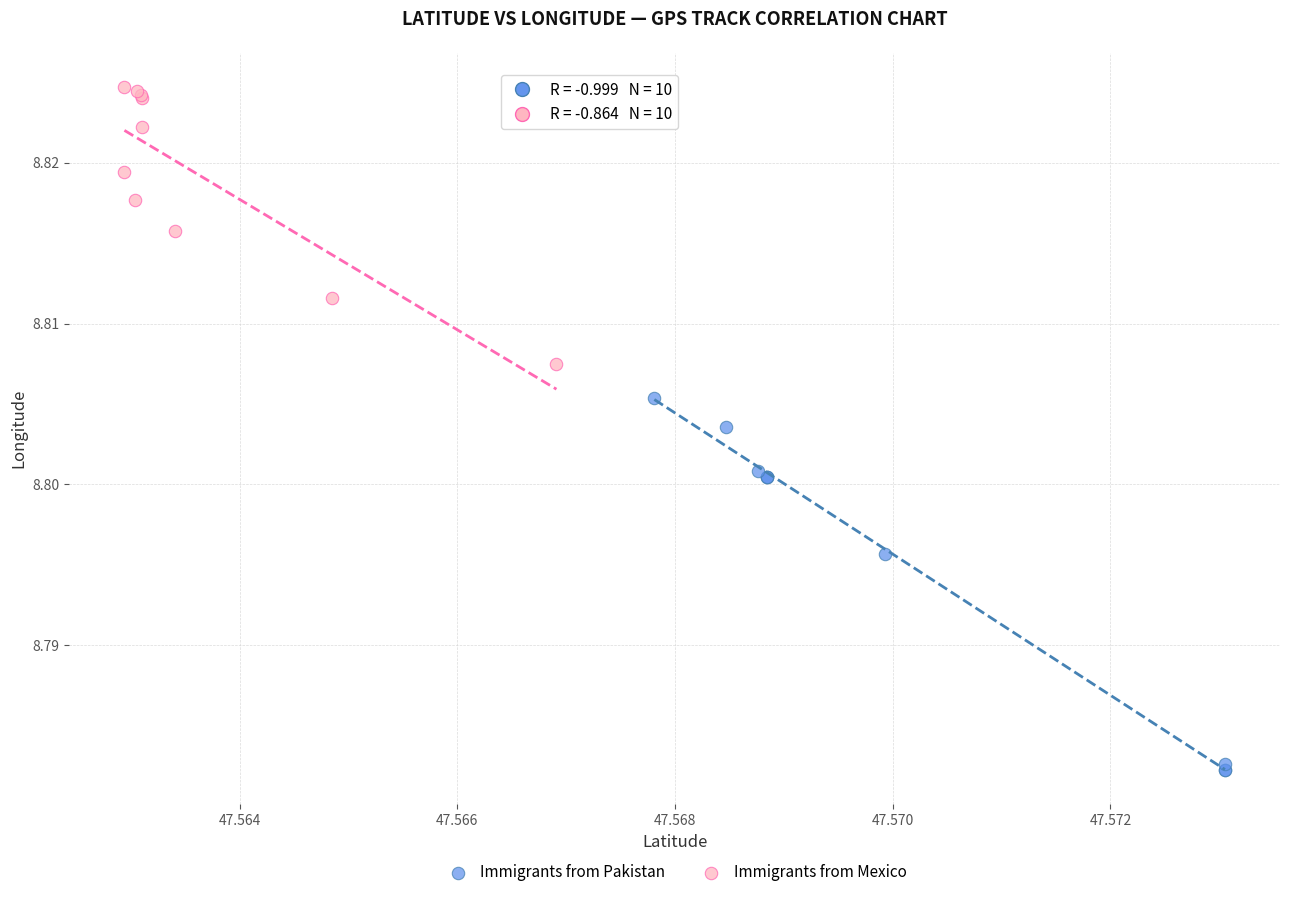

Which series reaches the maximum Y coordinate?

Immigrants from Mexico